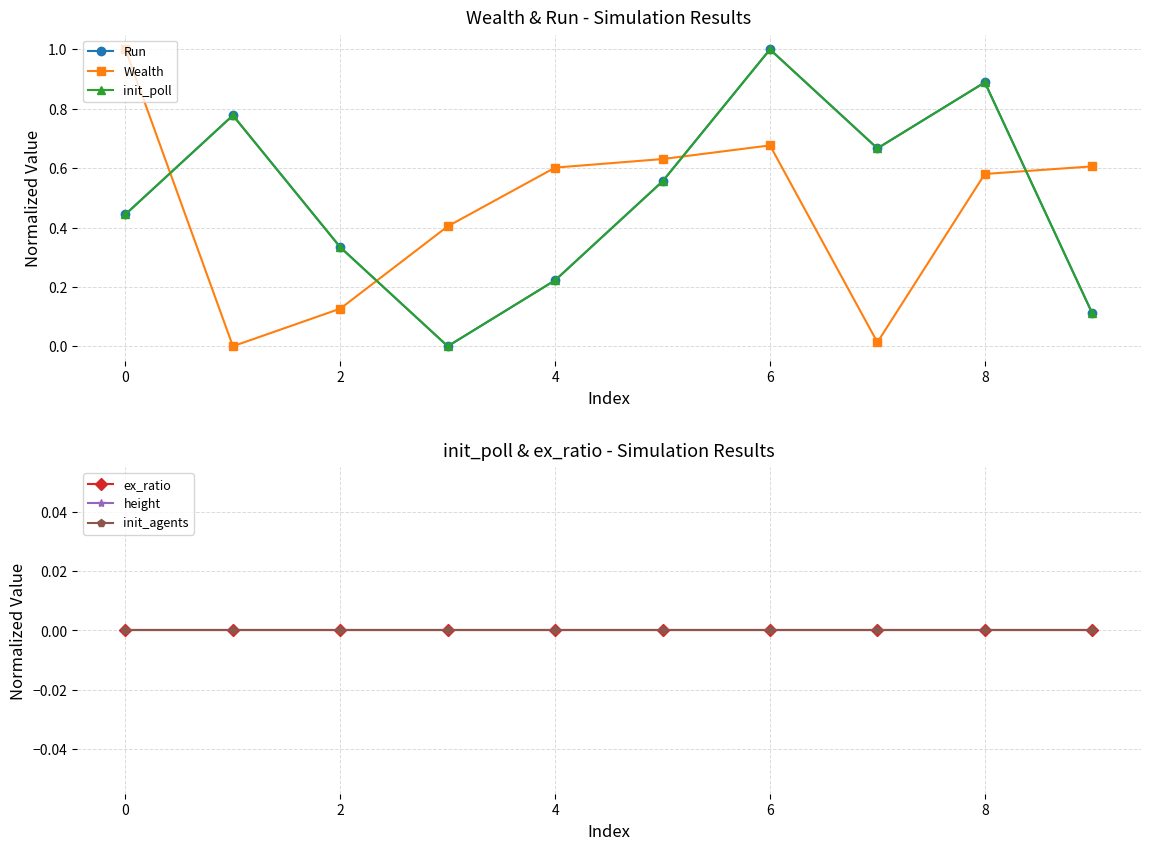

At how many categories does at least one series exceed 0?

10